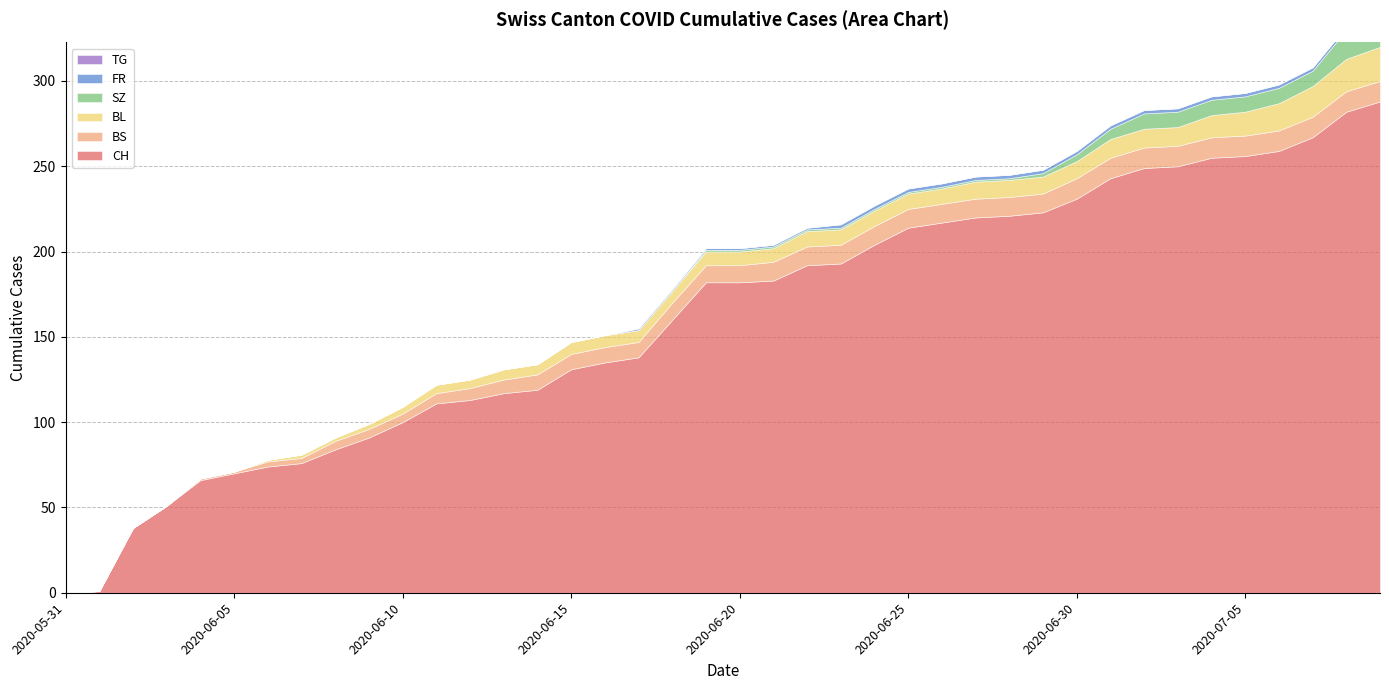

Reading left to right, list all the values displayed in this chart.

CH: 0	1	38	51	66	70	74	76	84	91	100	111	113	117	119	131	135	138	160	182	182	183	192	193	204	214	217	220	221	223	231	243	249	250	255	256	259	267	282	288
BL: 0	0	0	0	0	0	1	2	2	3	4	5	5	6	6	7	7	7	7	8	8	8	9	9	9	9	9	10	10	10	10	11	11	11	13	14	16	18	19	20
BS: 0	0	0	0	1	1	3	3	5	5	5	6	7	8	9	9	9	9	10	10	10	11	11	11	11	11	11	11	11	11	12	12	12	12	12	12	12	12	12	12
SZ: 0	0	0	0	0	0	0	0	0	0	0	0	0	0	0	0	0	0	0	1	1	1	1	1	1	1	1	1	1	2	4	6	9	9	9	9	9	9	17	17
FR: 0	0	0	0	0	0	0	0	0	0	0	0	0	0	0	0	0	1	1	1	1	1	1	2	2	2	2	2	2	2	2	2	2	2	2	2	2	2	2	2
TG: 0	0	0	0	0	0	0	0	0	0	0	0	0	0	0	0	0	0	0	0	0	0	0	0	0	0	0	0	0	0	0	0	0	0	0	0	0	0	0	0